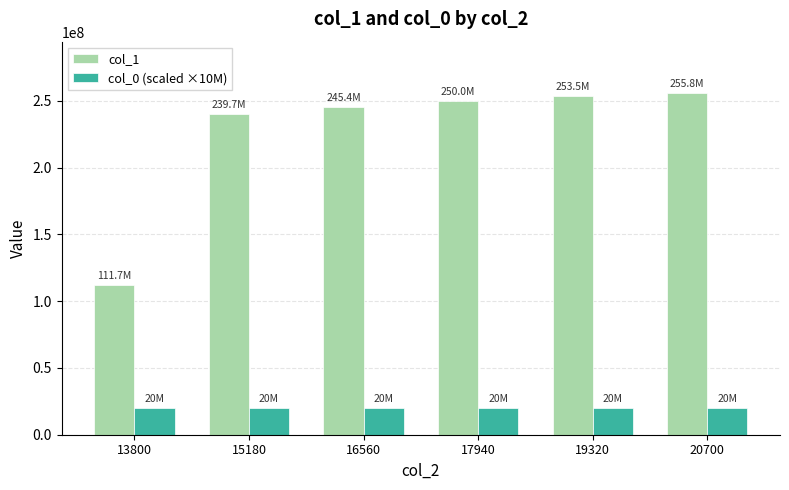

Which series changed the most between 13800 and 16560?

col_1